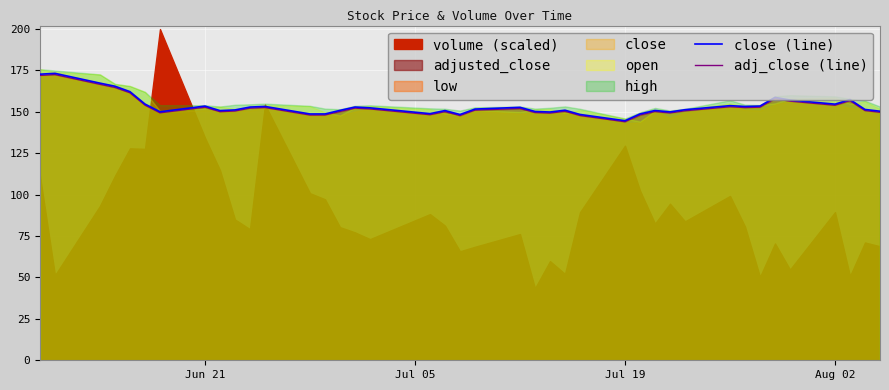

What is the minimum value for adj_close (line)?

144.0